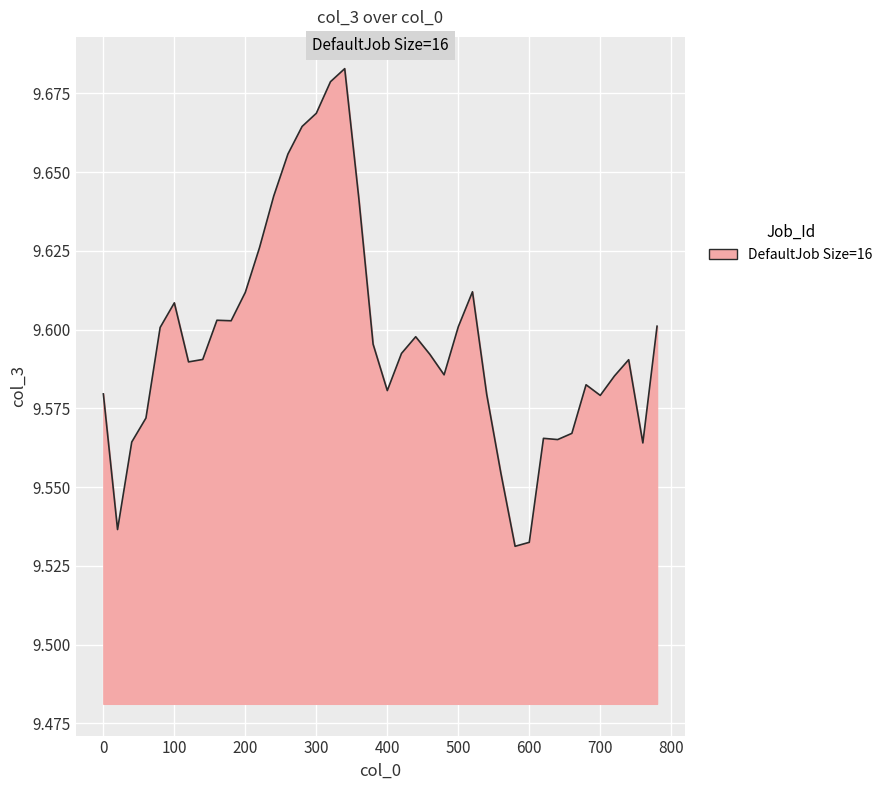

How many lines are shown in the chart?

1